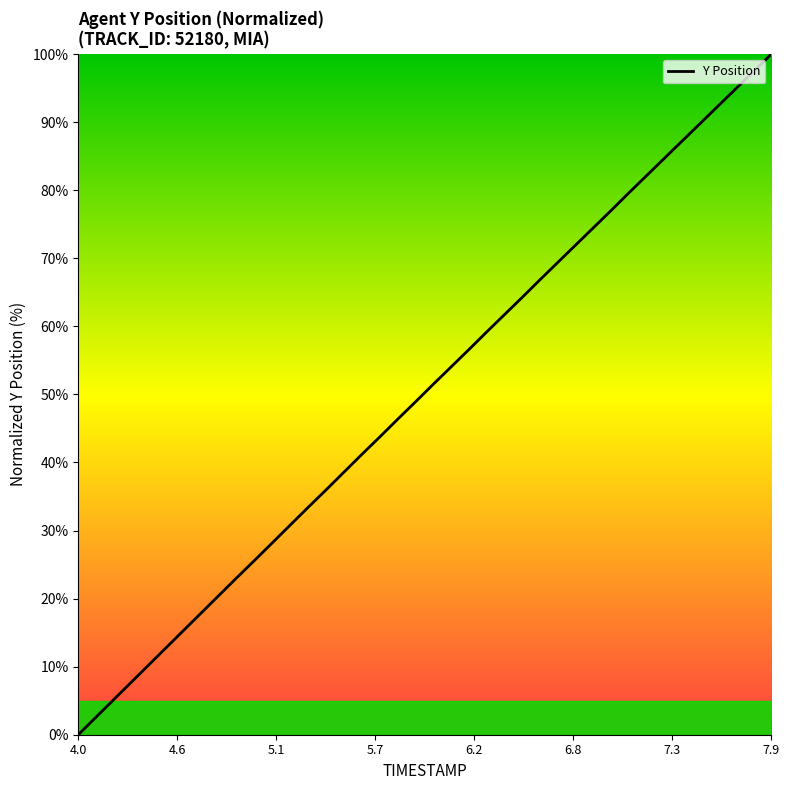

What is the difference between the maximum and minimum values?

100.0